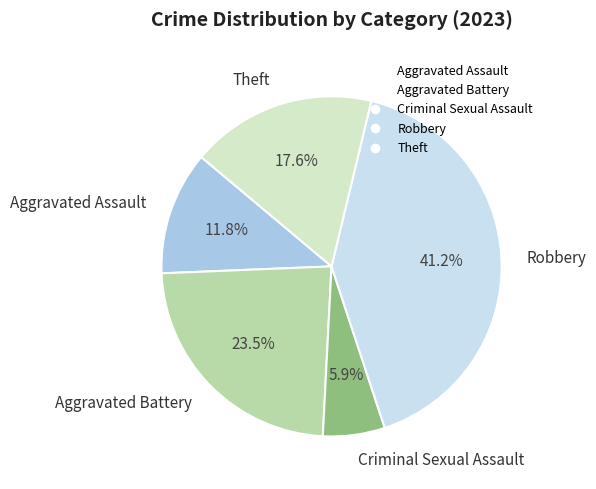

Is there any slice that represents more than half of the pie?

No